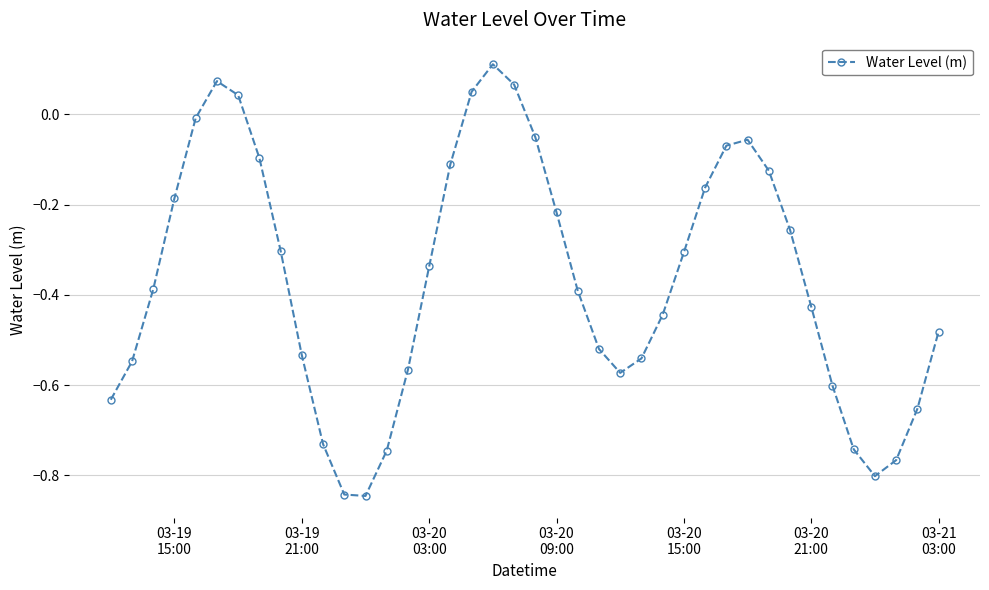

What is the difference between the second highest and second lowest values?

0.9